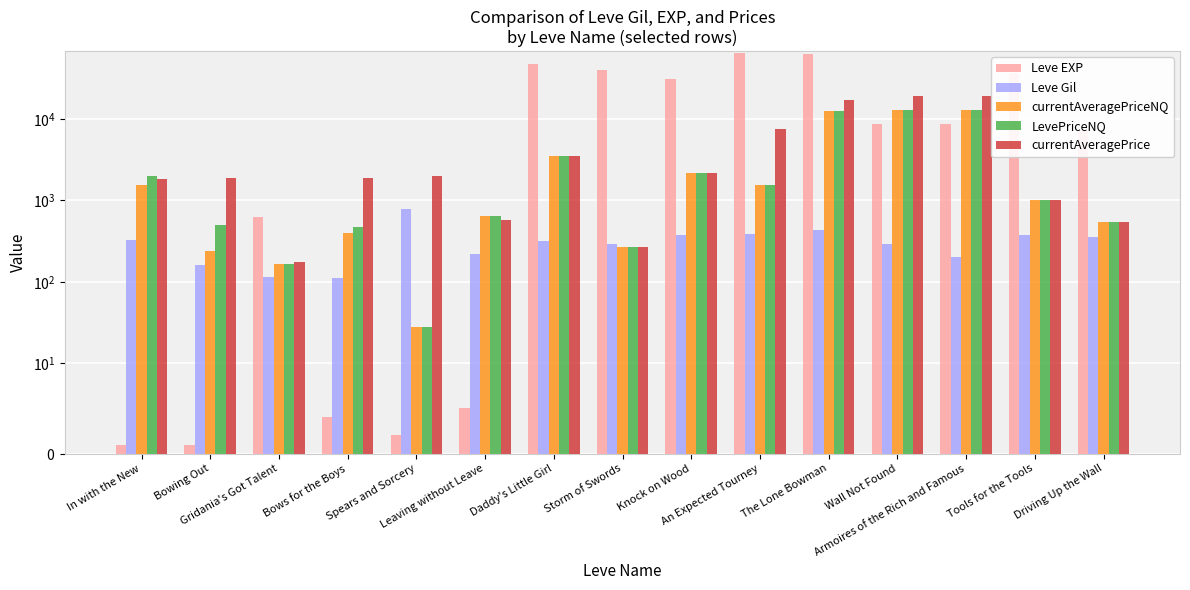

Are the bars grouped side by side (vs. stacked)?

Yes